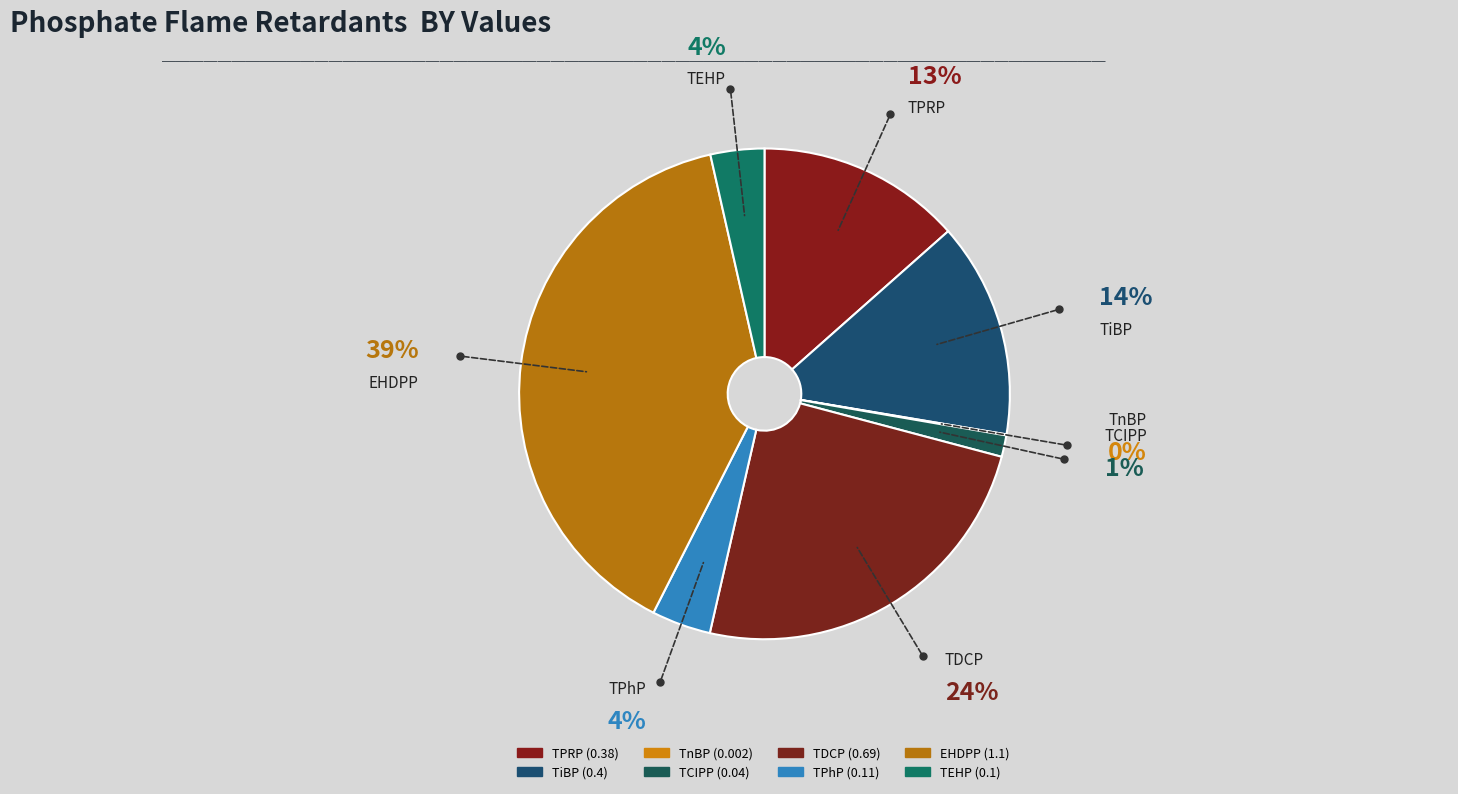

The TCIPP slice represents 1% of the pie. True or false?

True